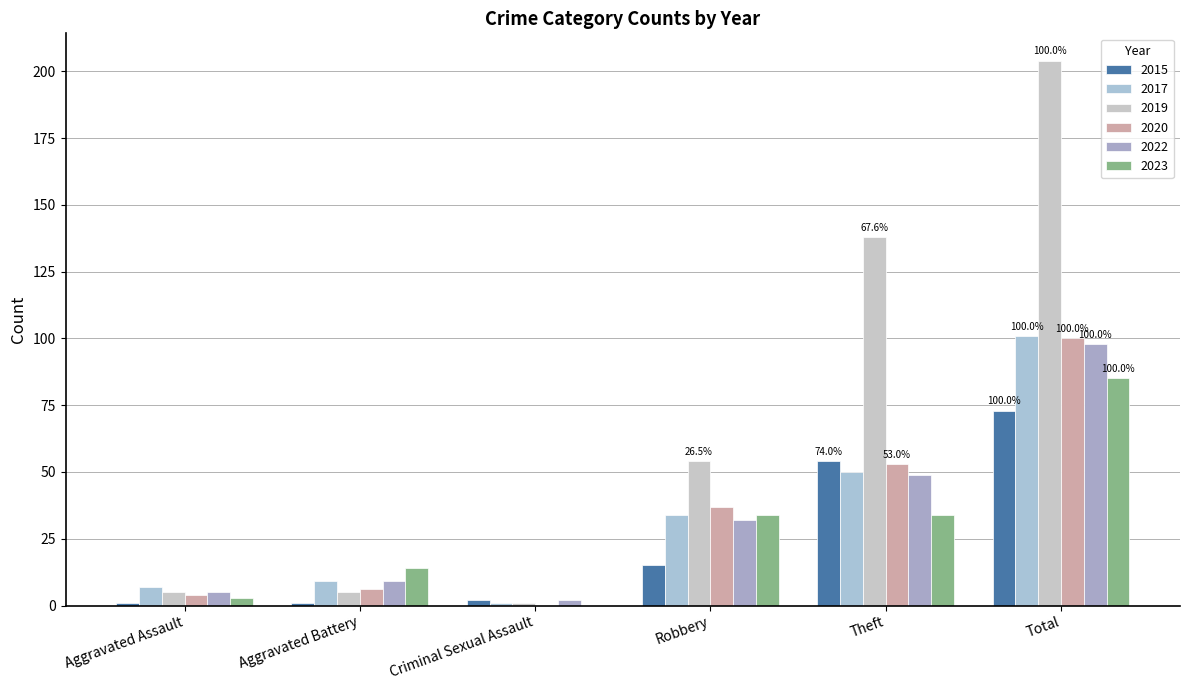

Reading right to left, extract all data points from this chart.

2015: 73	54	15	2	1	1
2017: 101	50	34	1	9	7
2019: 204	138	54	1	5	5
2020: 100	53	37	0	6	4
2022: 98	49	32	2	9	5
2023: 85	34	34	0	14	3